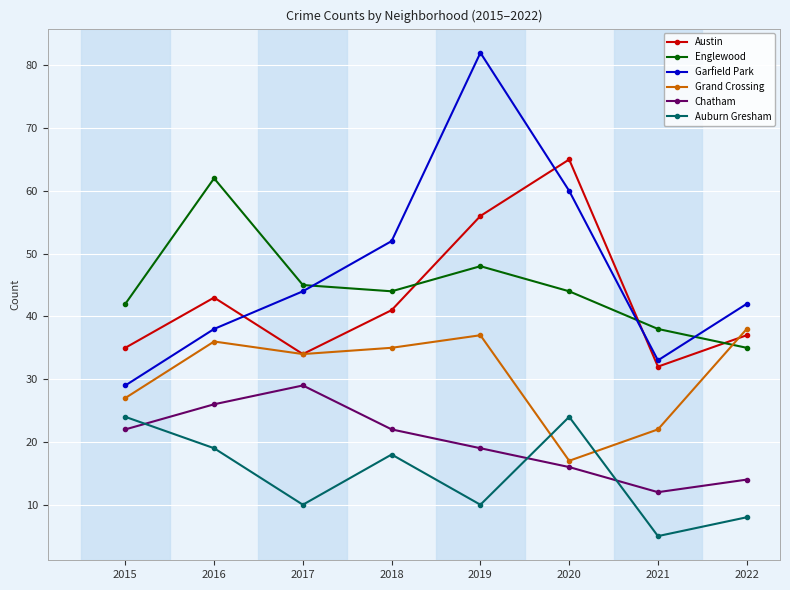

What is the maximum value shown in the chart?

82